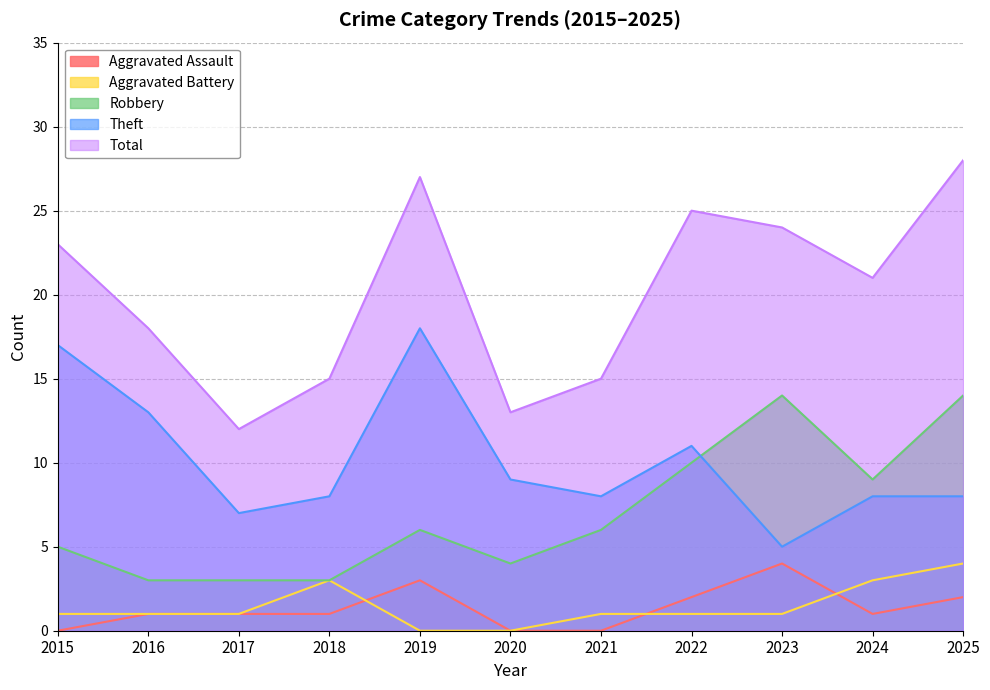

Count the number of data series in this chart.

5